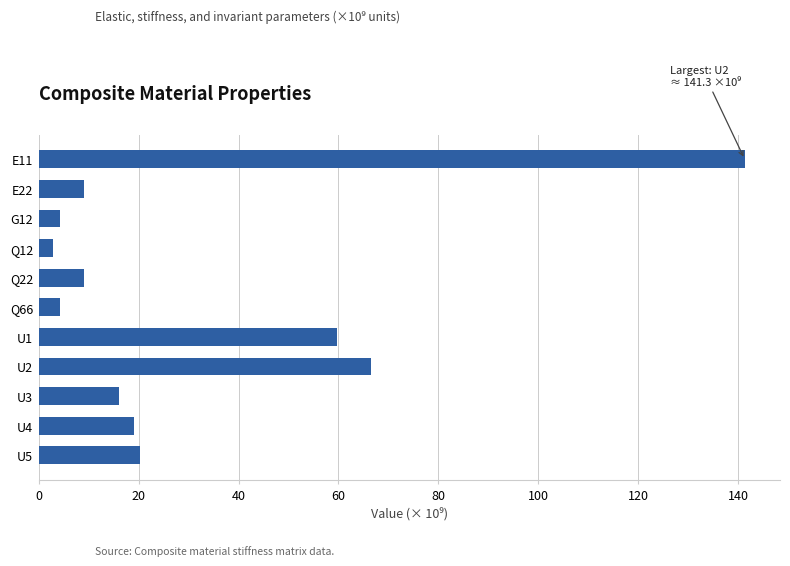

Approximately how many times larger is the value at Q66 compared to G12?

1.0